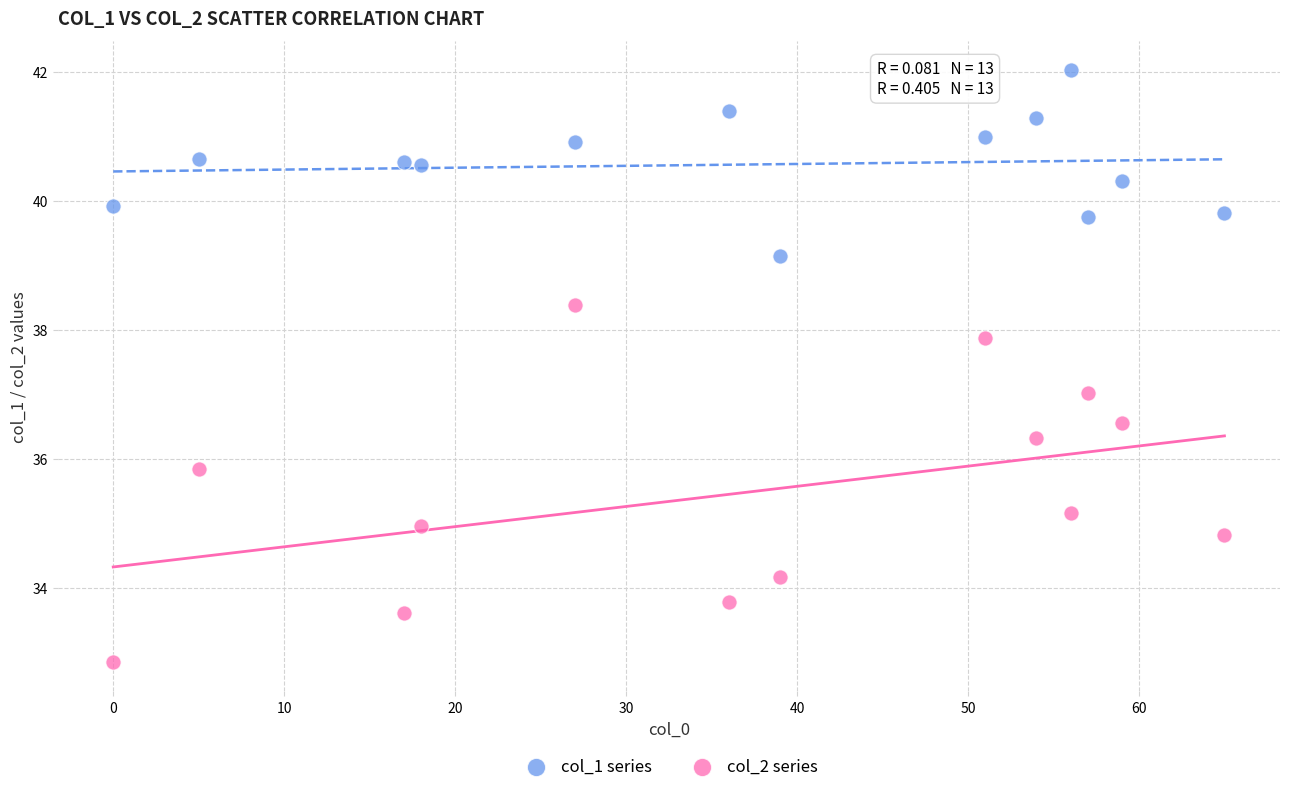

What is the X range (max minus min) for the scatter plot?

65.0